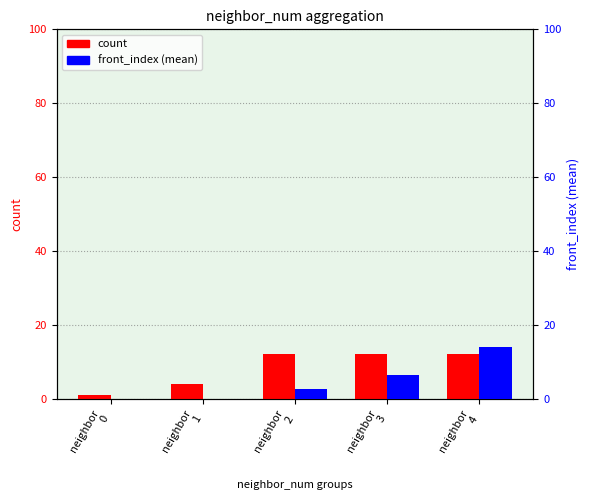

At which category does the chart reach its peak across all series?

neighbor
4